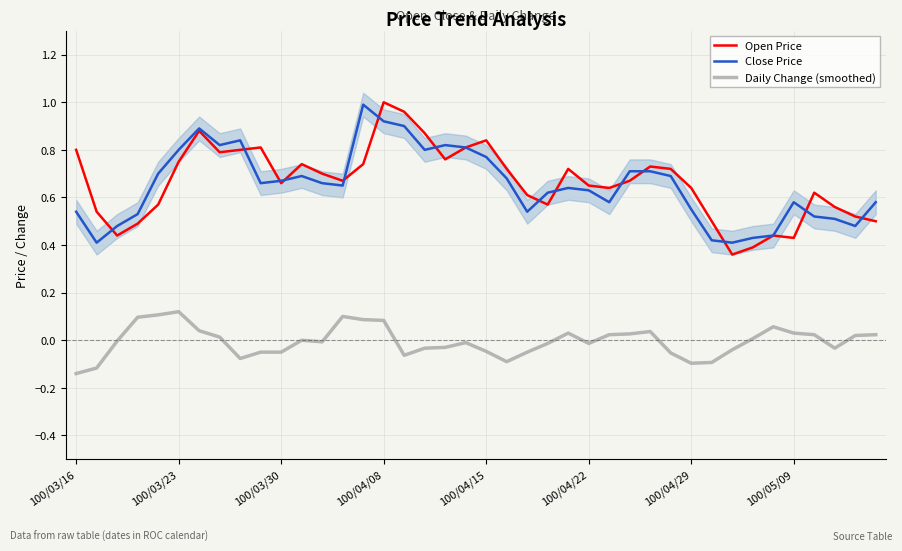

The Open Price series shows 0.2 at 100/04/22. True or false?

False